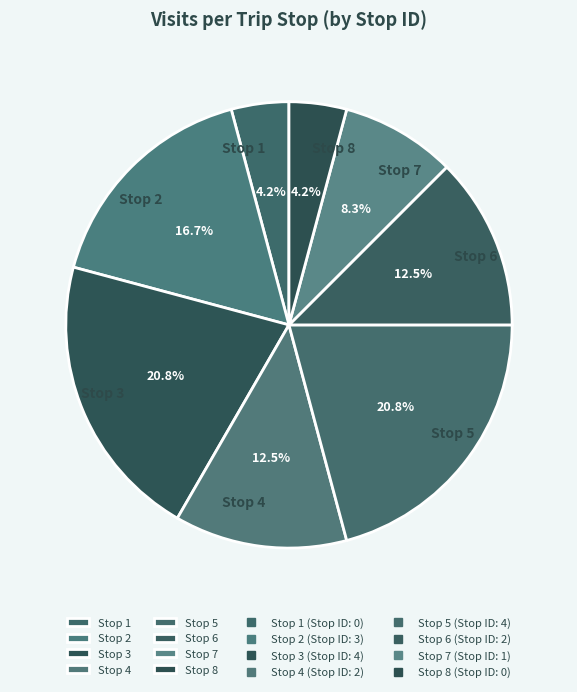

How many segments does this pie chart have?

8